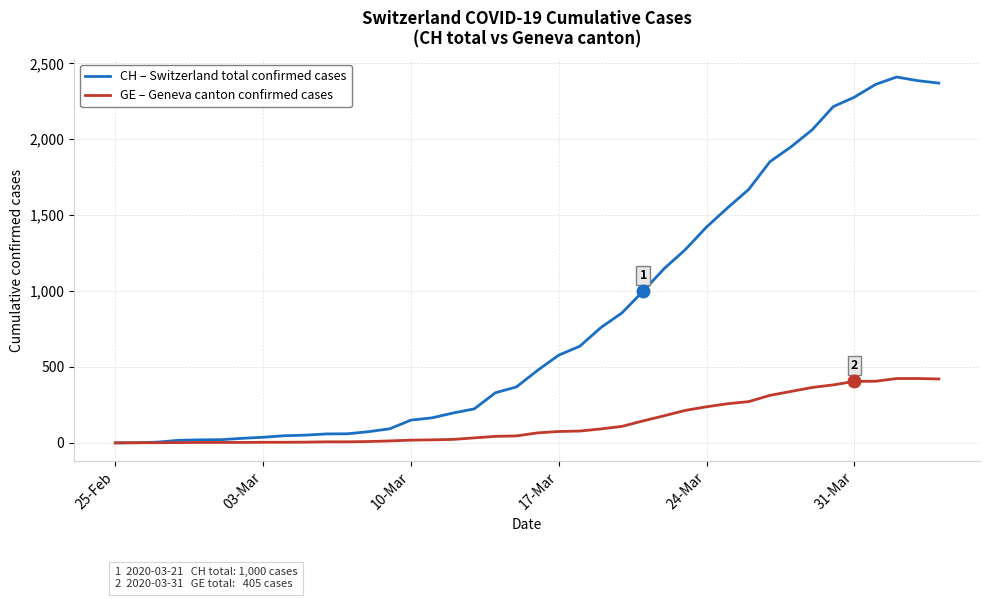

Which series has the widest spread of values?

CH – Switzerland total confirmed cases